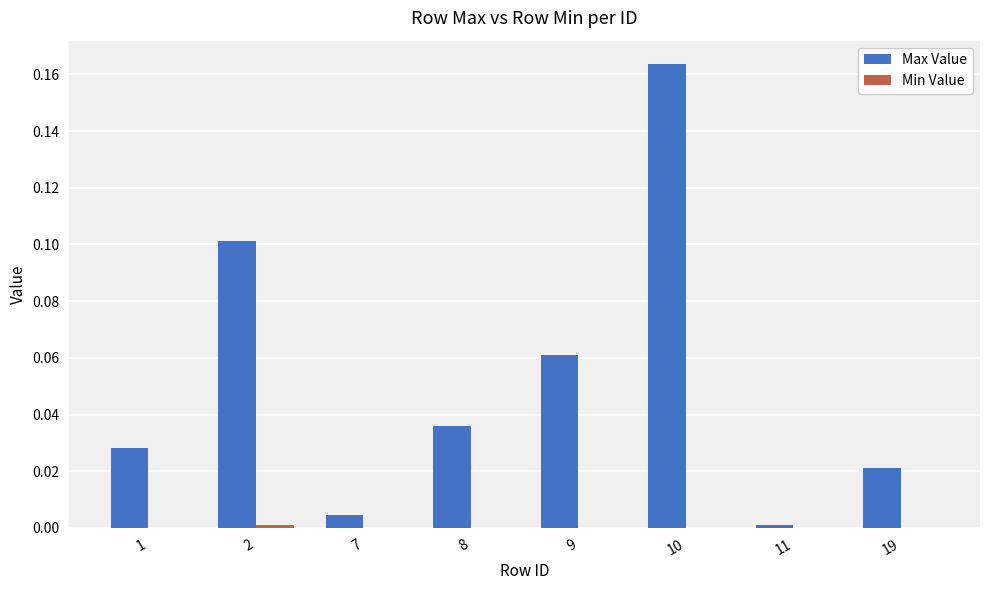

Which category has the highest value across all series?

10